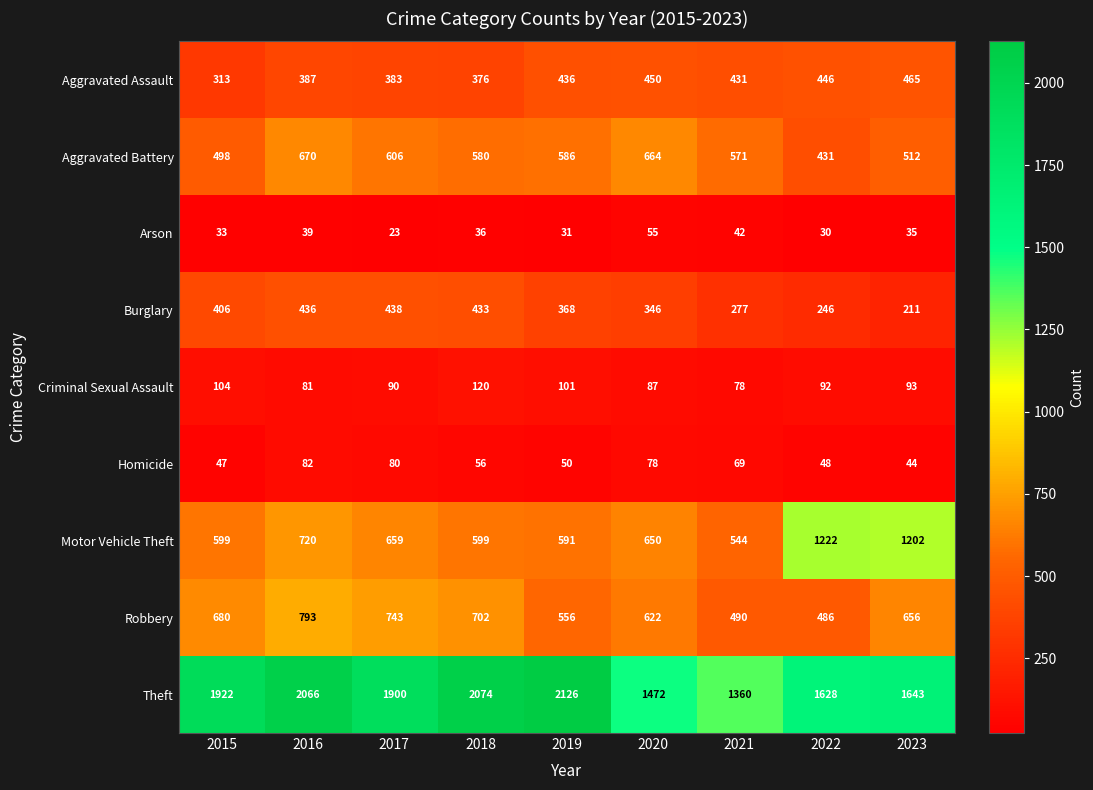

What is the spread (max minus min) of values at 2023?

1608